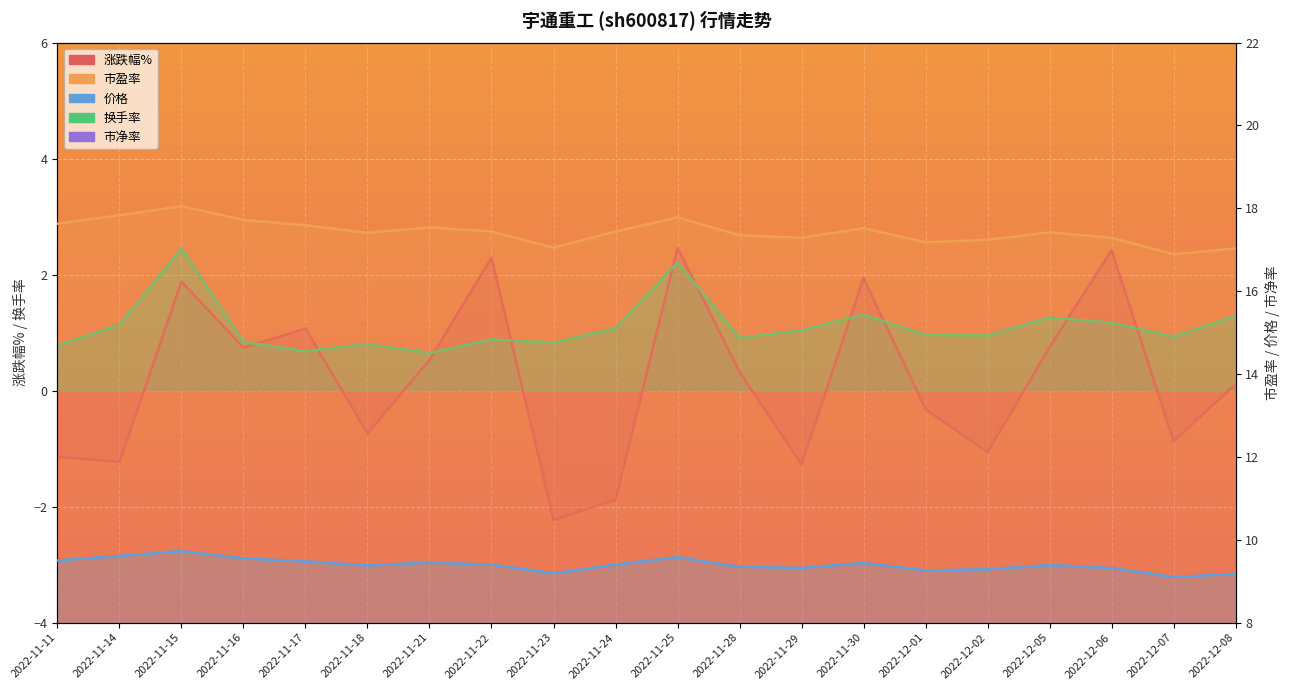

True or false: 换手率 has more than 1 interior local peaks.

True